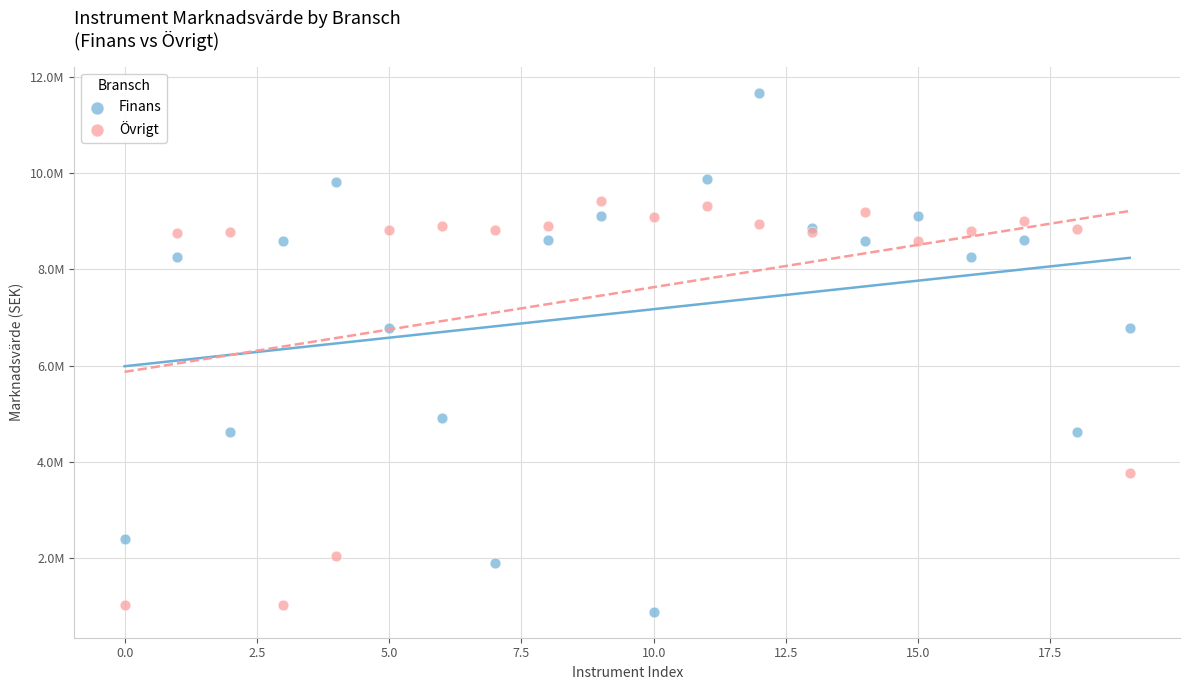

Which series has the largest Y range (max minus min)?

Finans